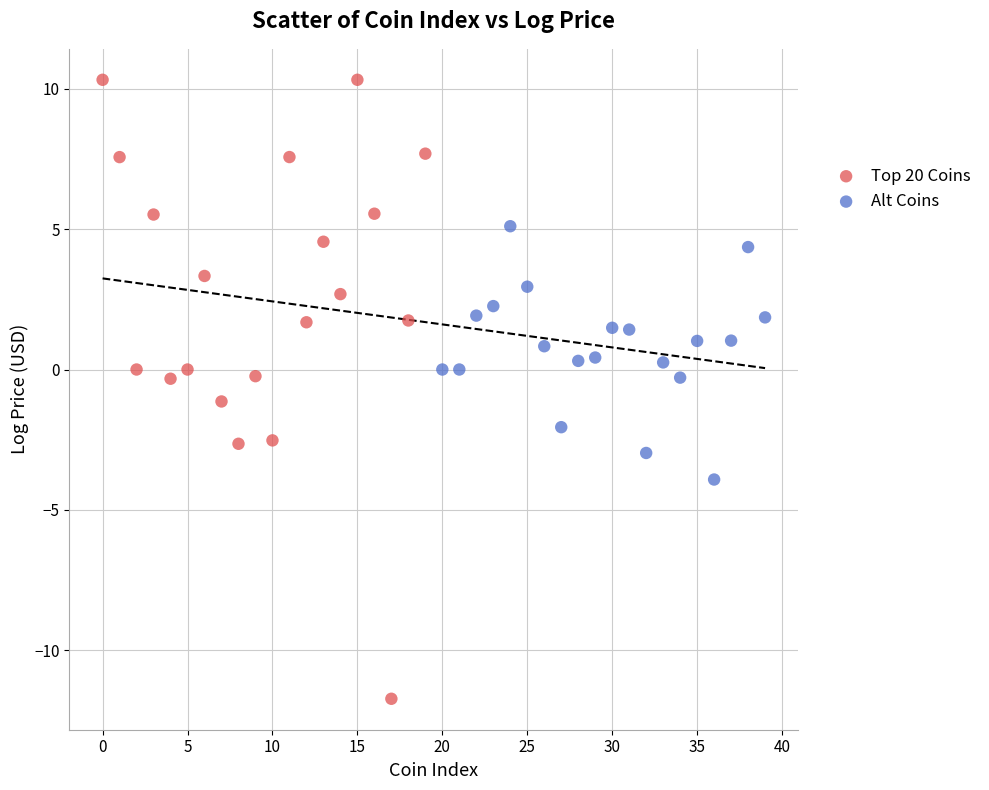

Which series contains the highest Y value?

Top 20 Coins